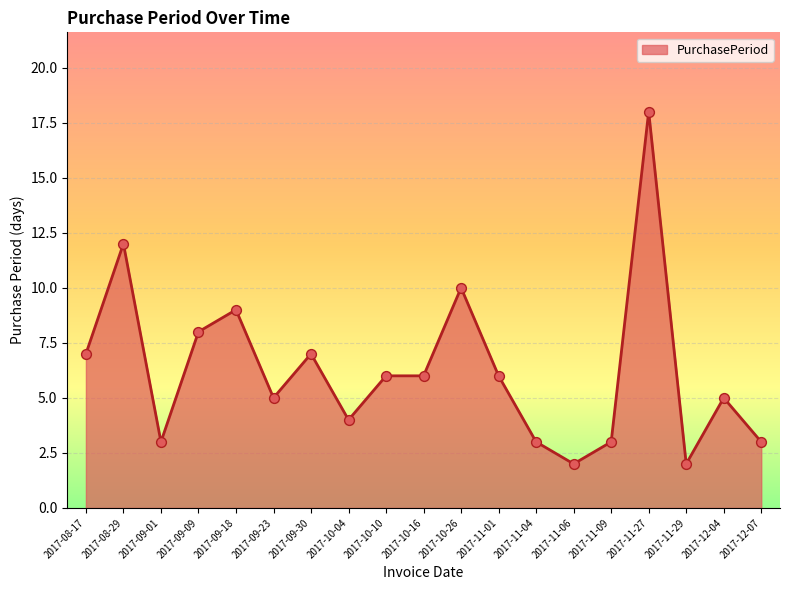

Between 2017-11-27 and 2017-10-10, which is larger?

2017-11-27